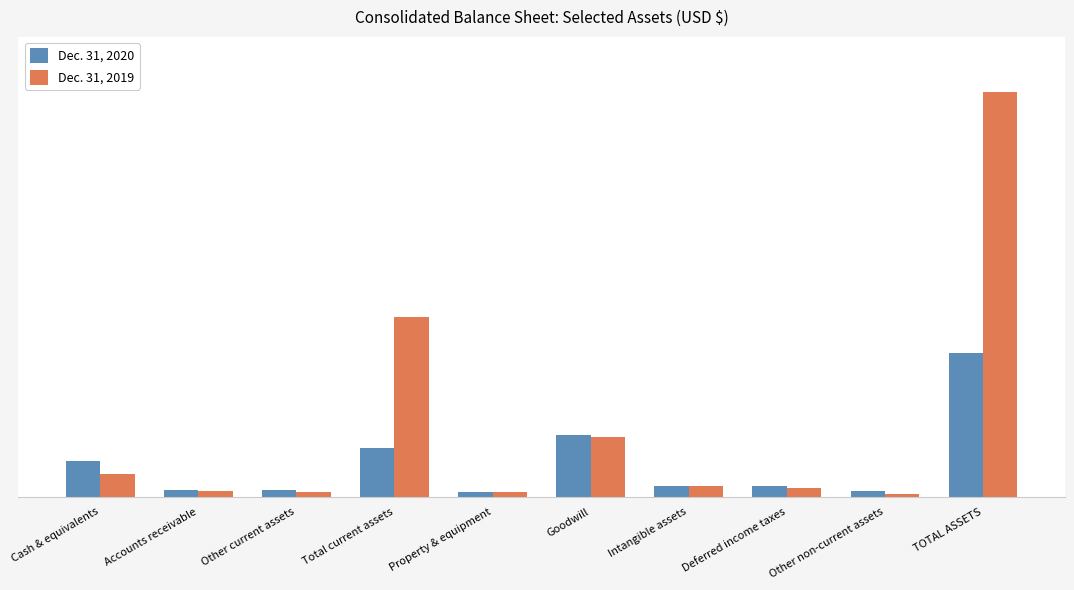

How many data points in Dec. 31, 2020 are less than 230900?

5